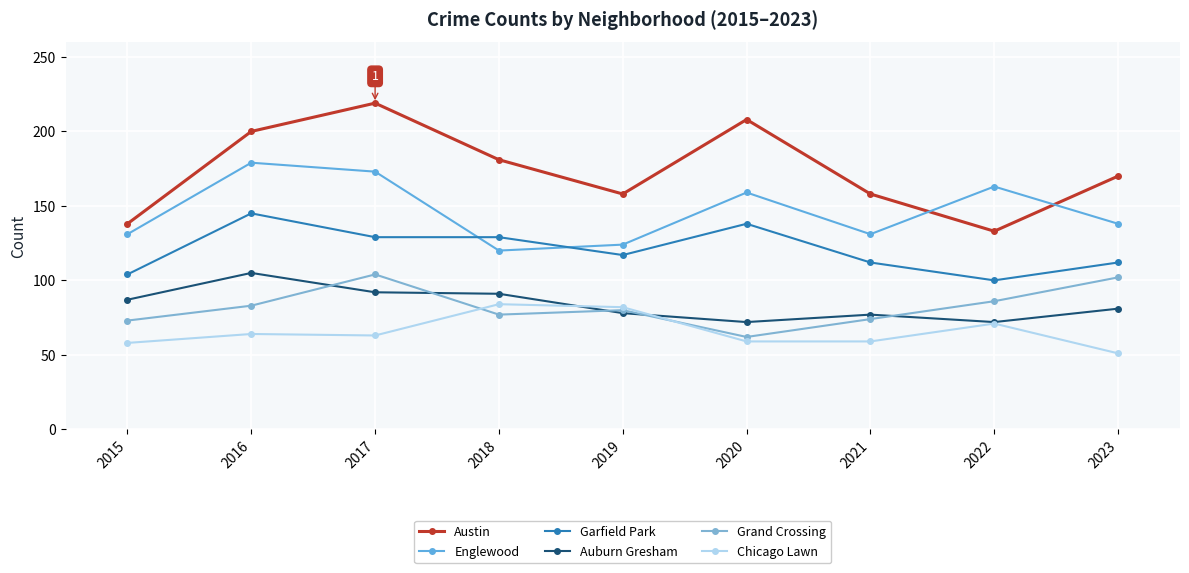

After their last crossing, which series has the higher values: Englewood or Austin?

Austin